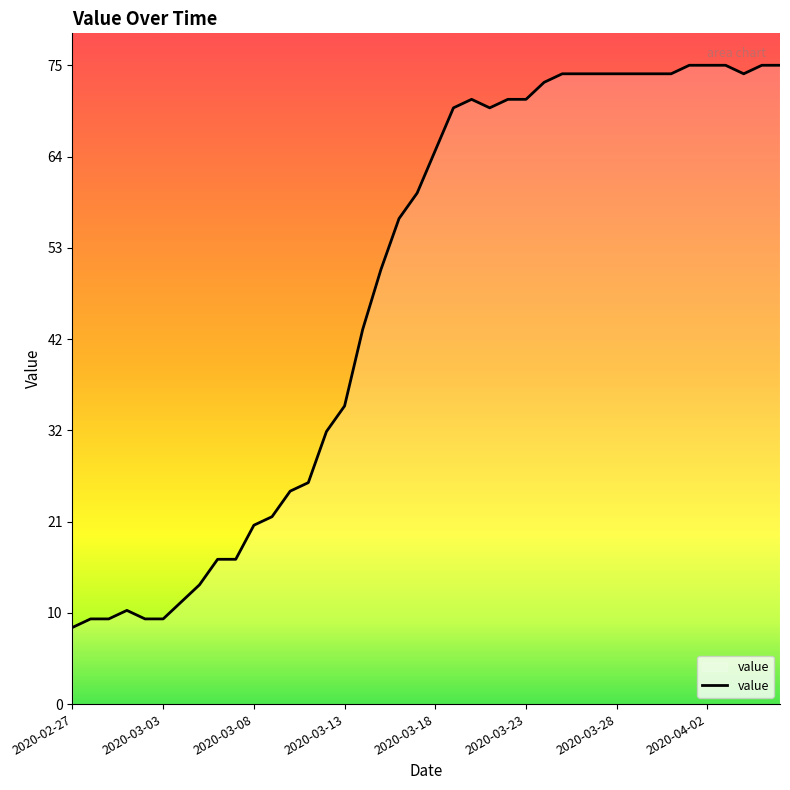

Does the chart have visible grid lines?

No